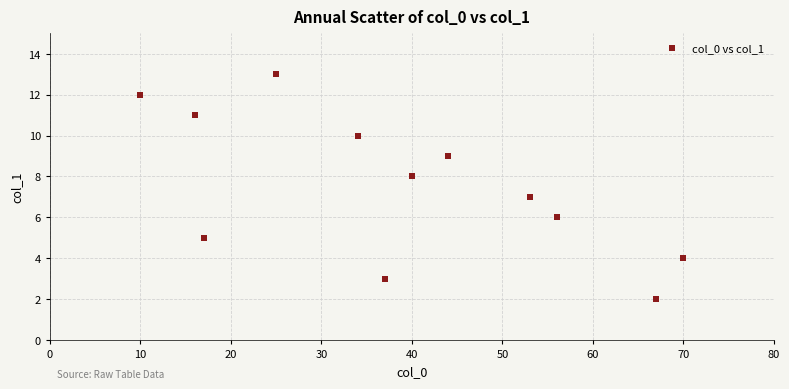

What is the average Y value?

8